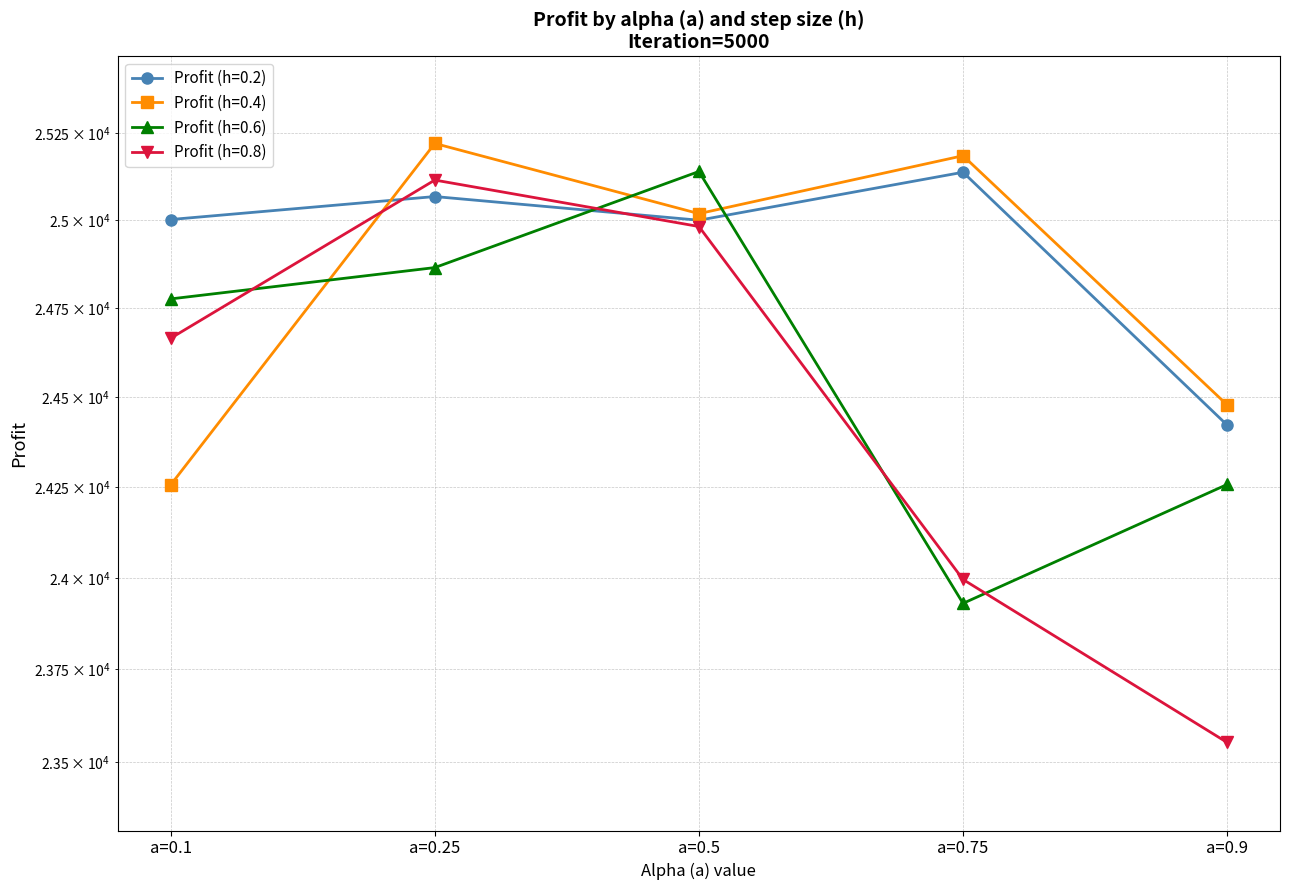

Where do Profit (h=0.2) and Profit (h=0.6) first cross each other?

a=0.25 and a=0.5